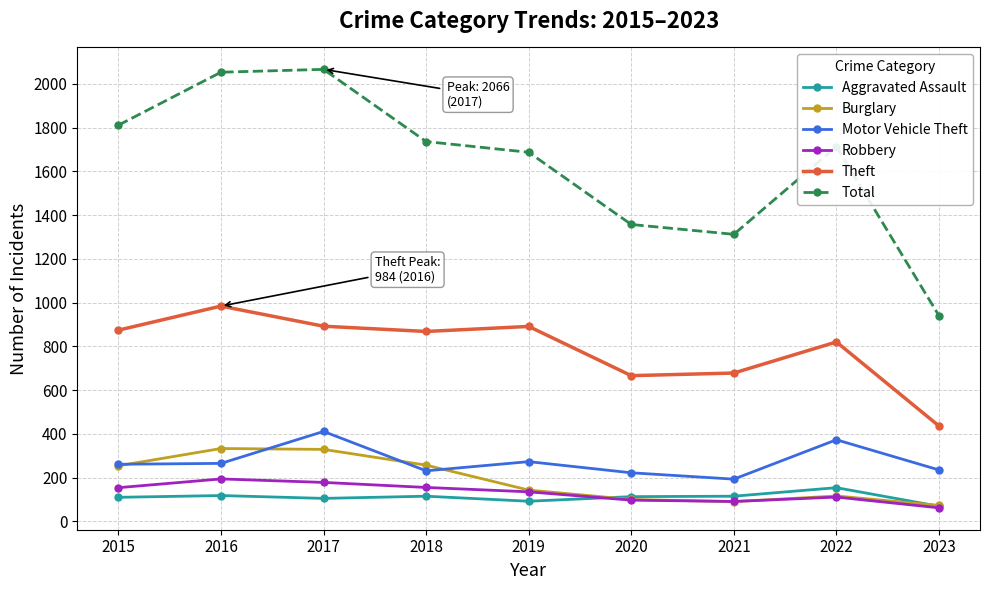

What is the spread (max minus min) of values at 2019?

1595